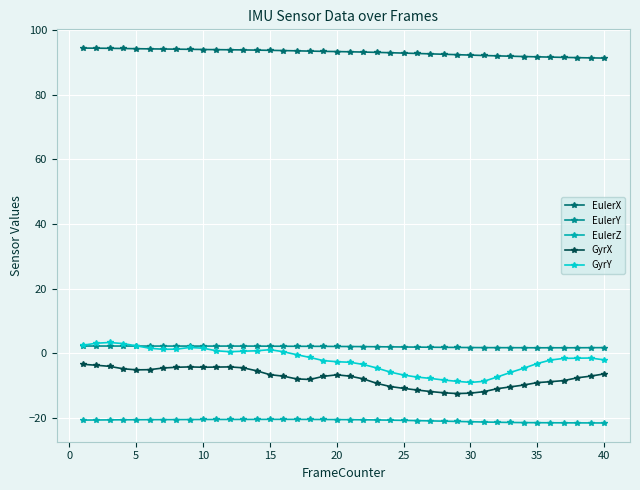

What is the greatest value displayed?

94.5